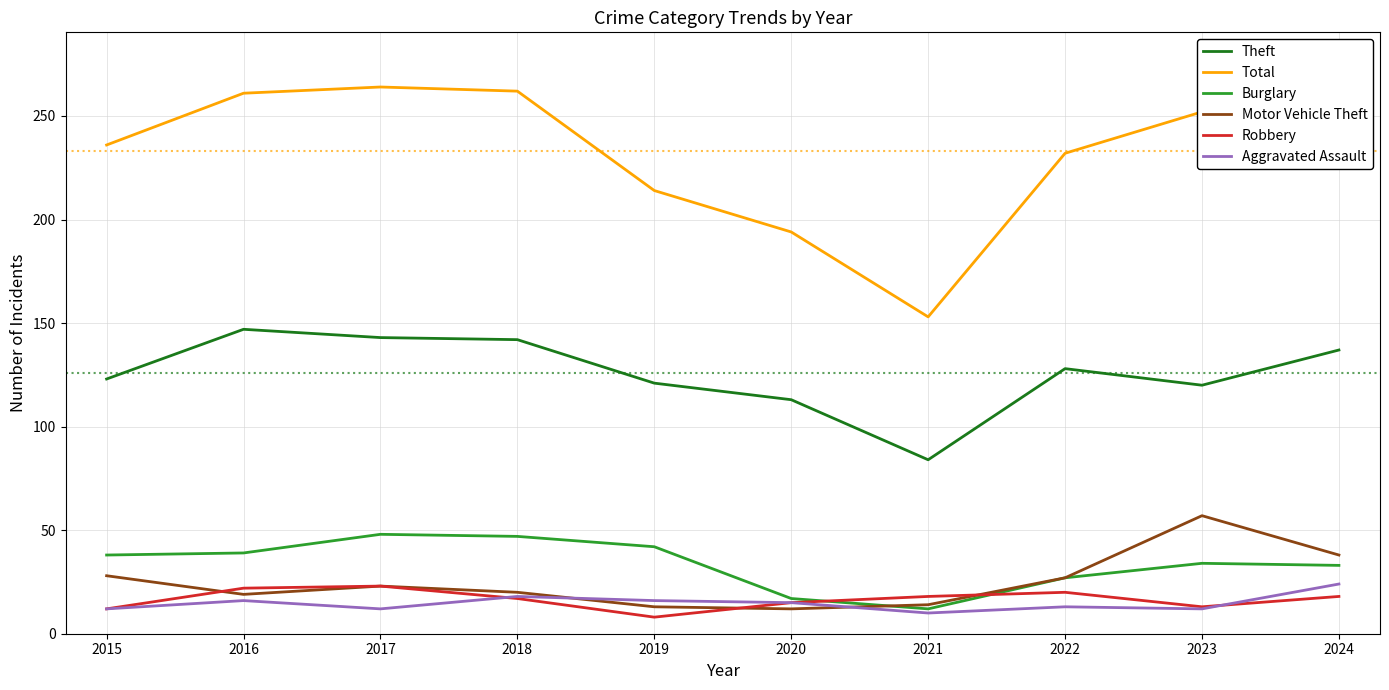

The Theft series shows 121 at 2019. True or false?

True